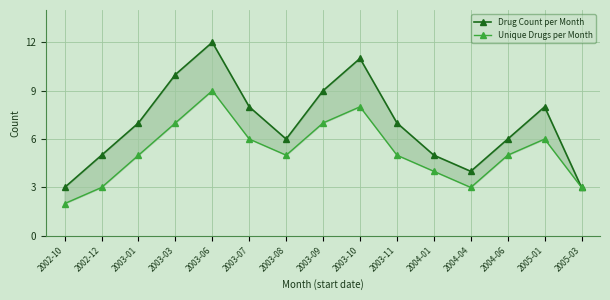

What is the total value across all series at 2003-03?

17